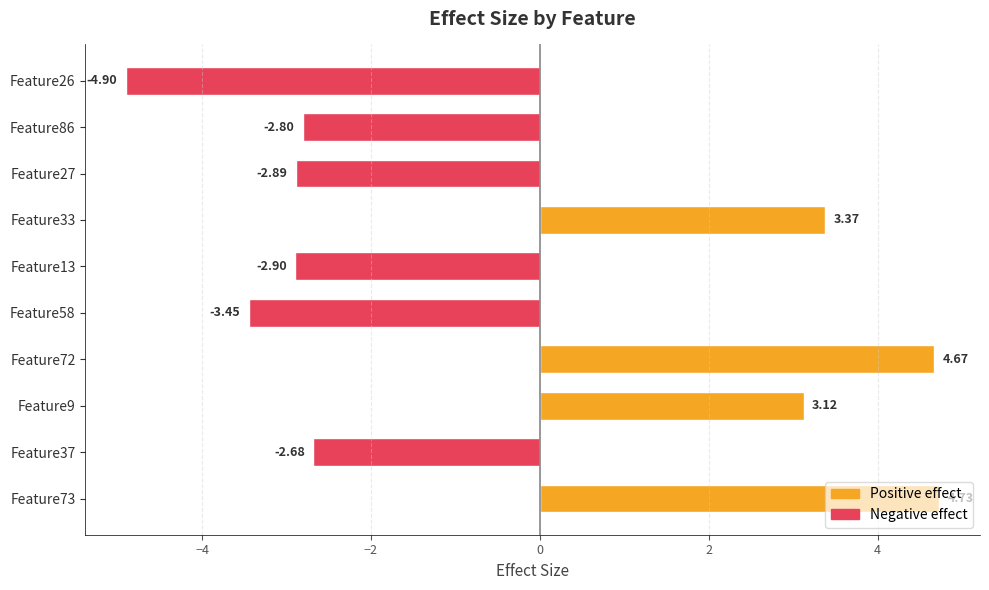

What is the average value?

-0.4